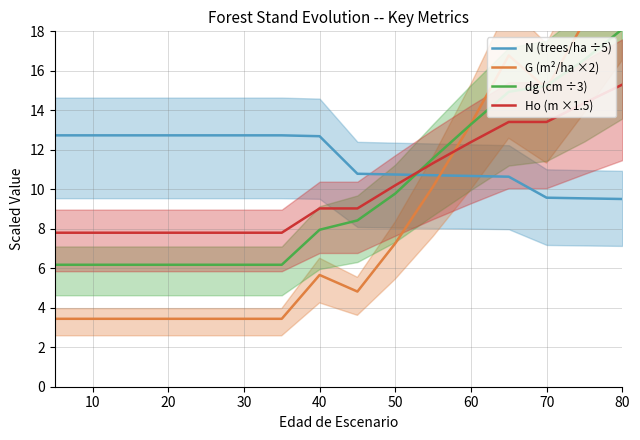

After their last crossing, which series has the higher values: dg (cm ÷3) or N (trees/ha ÷5)?

dg (cm ÷3)